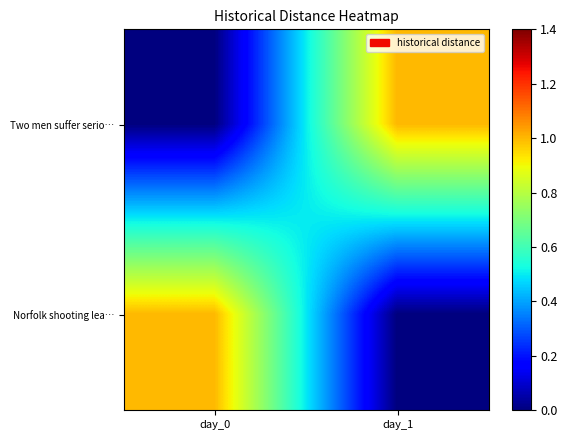

Reading right to left, transcribe all the data shown in this chart.

Two men suffer serio…: day_1=1	day_0=0
Norfolk shooting lea…: day_1=0	day_0=1